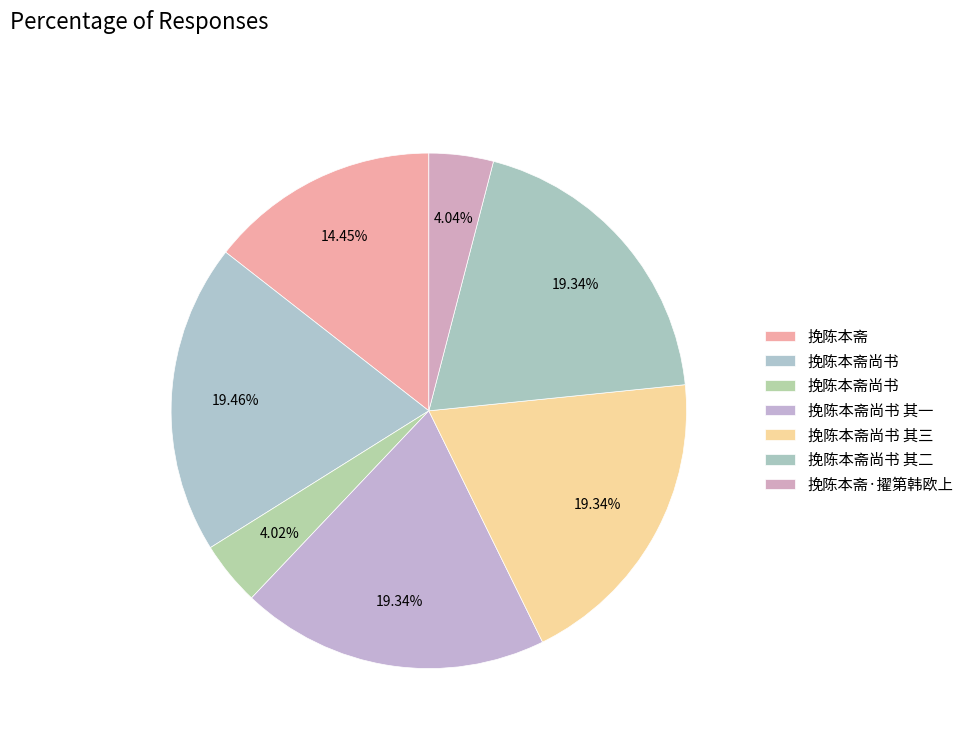

Is there a majority slice in this chart?

No